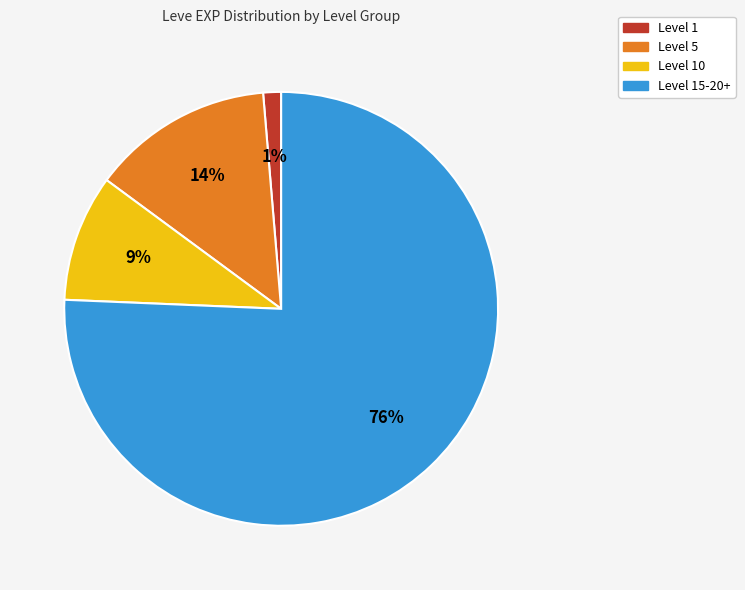

Is there a majority slice in this chart?

Yes